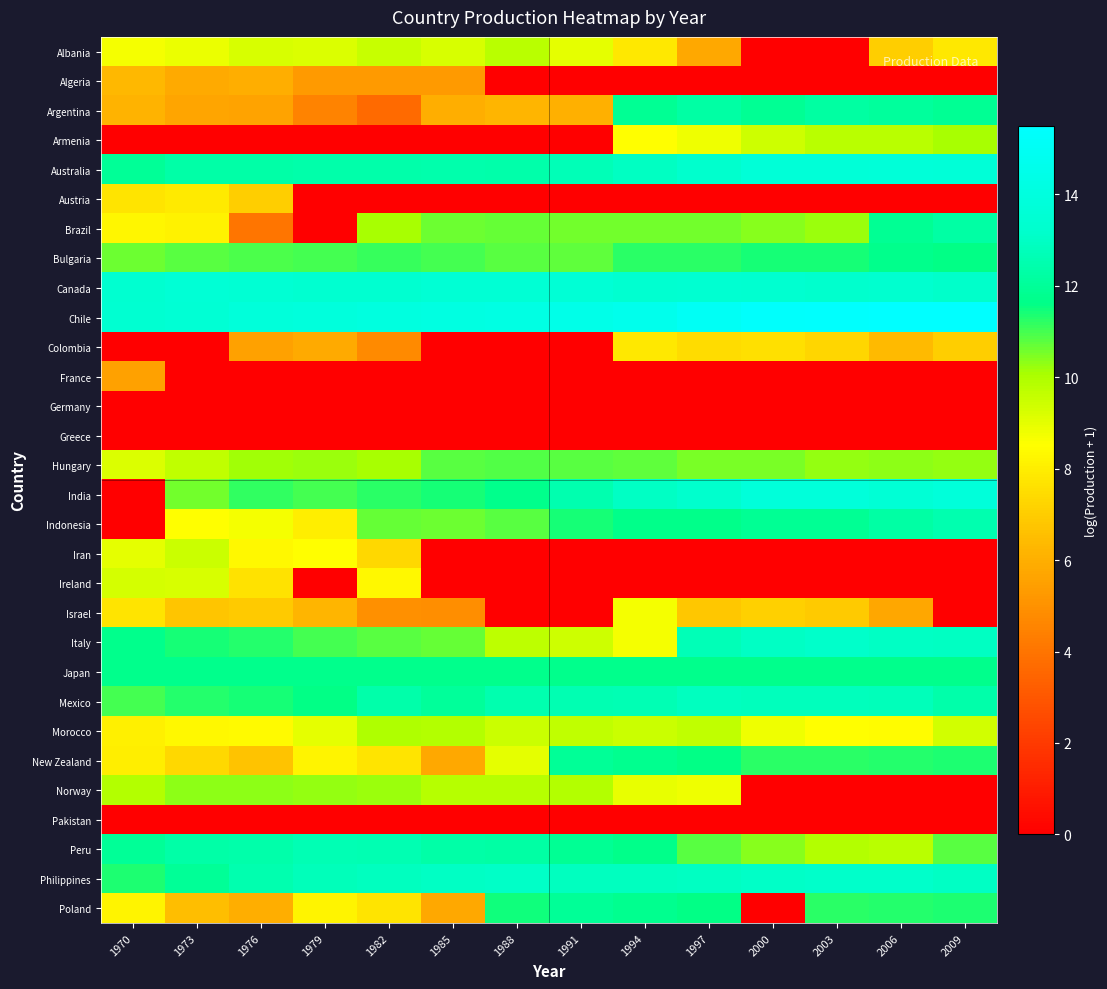

At how many categories does at least one series exceed 4?

14